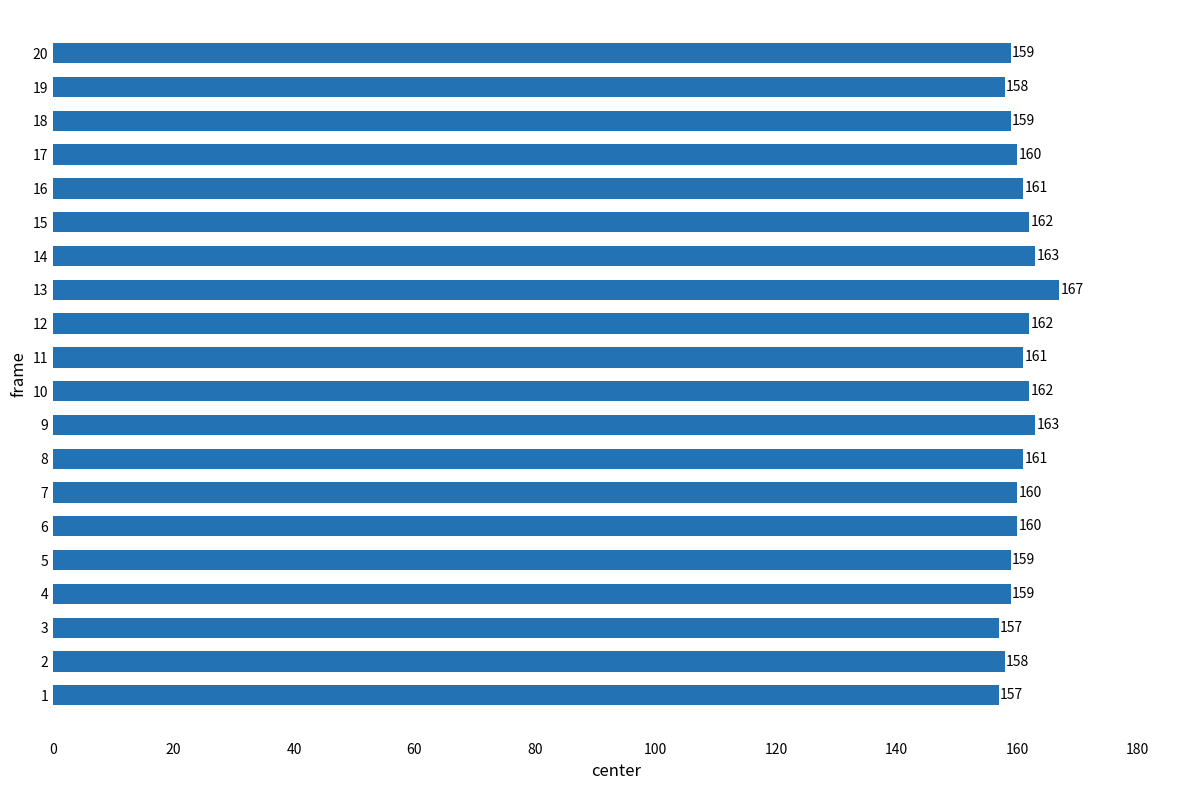

Which has a higher value, 8 or 17?

8